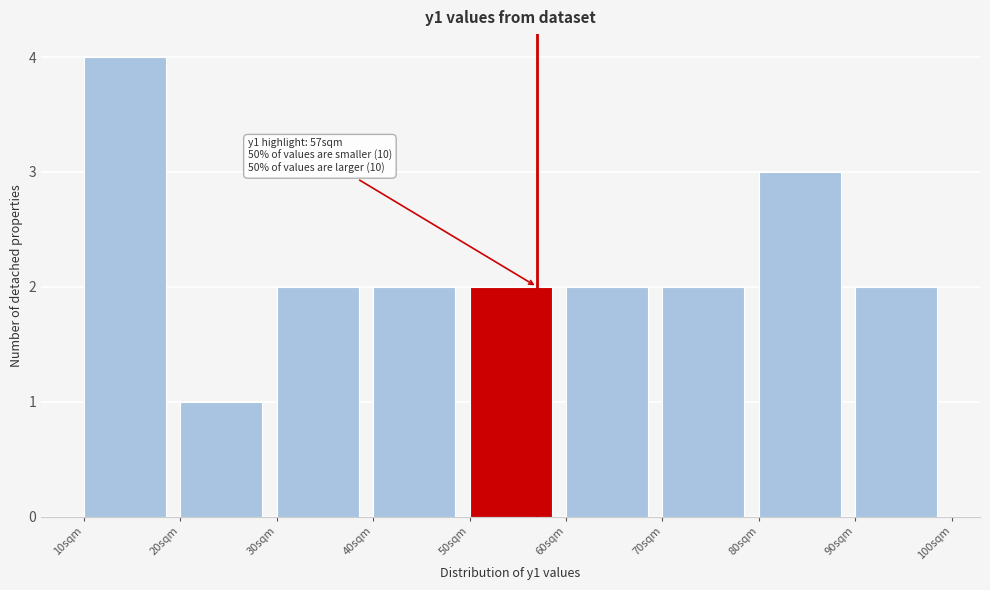

Over which range of the x-axis is the bar tallest?

10 to 20